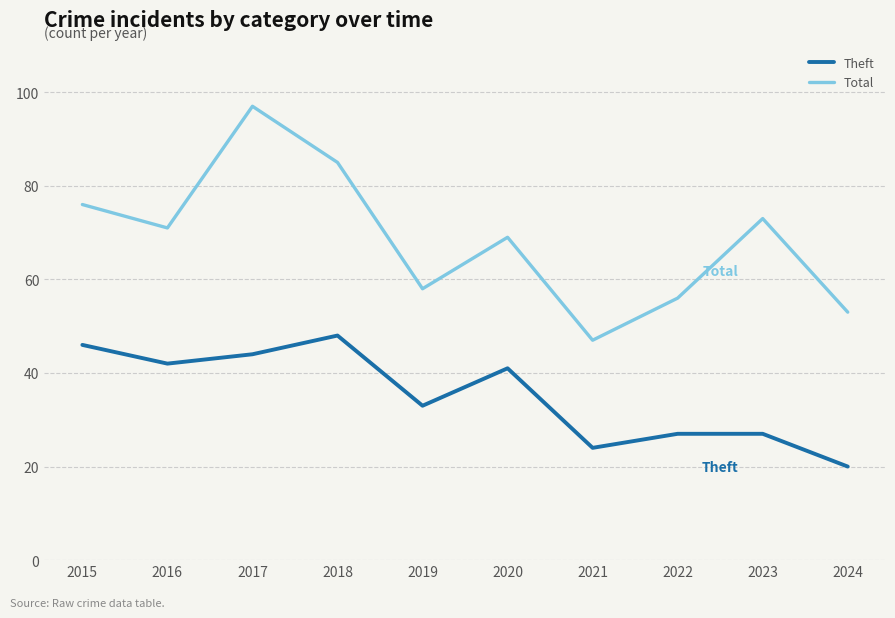

What is the difference between the highest and lowest values at 2024?

33